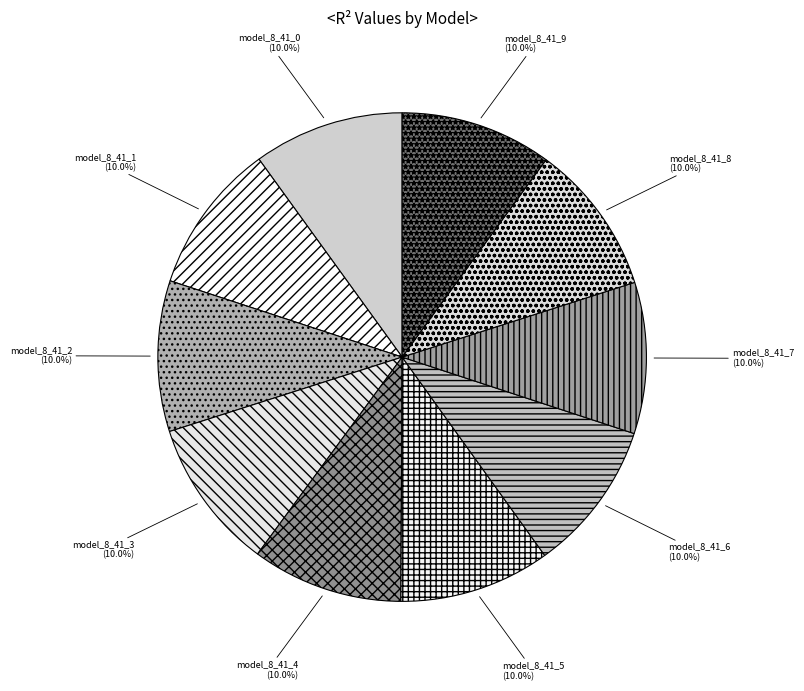

To the nearest percent, what is the average slice percentage?

10%